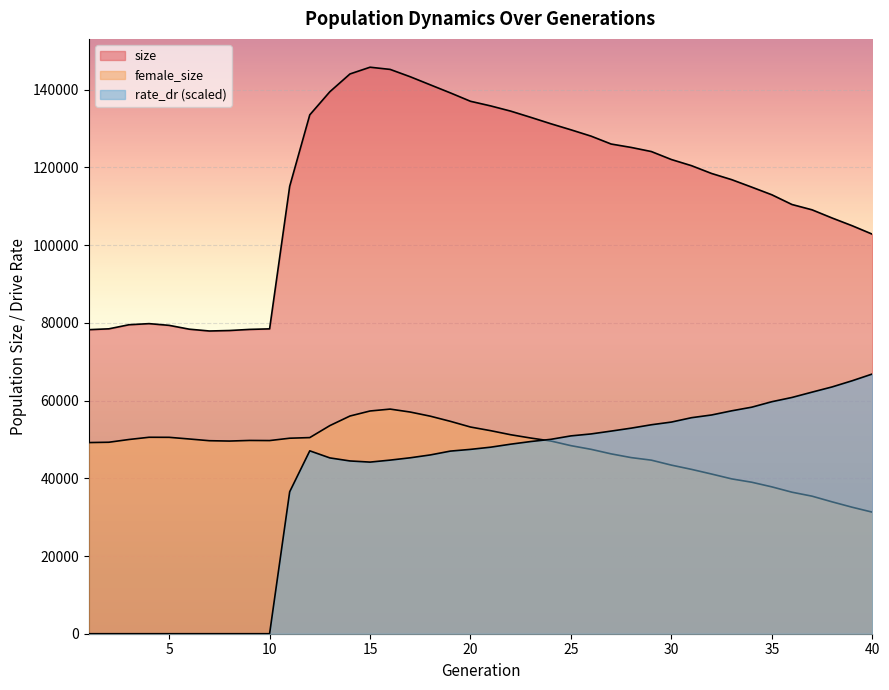

At how many categories does at least one series exceed 76715?

40